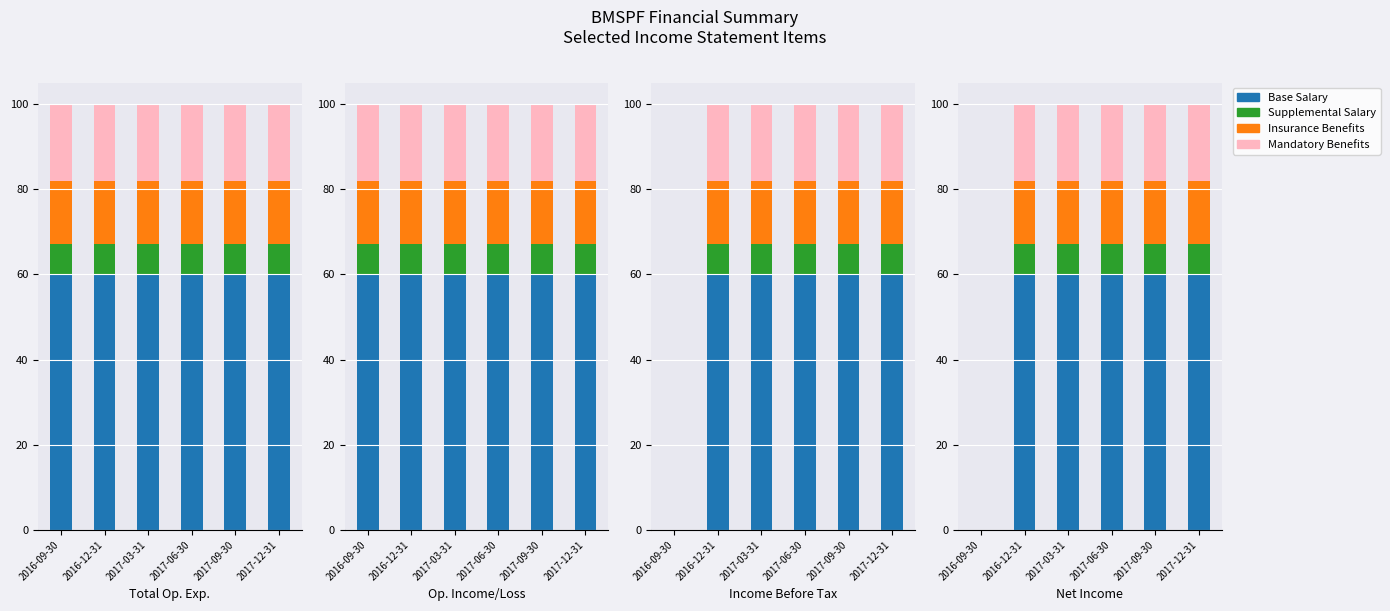

How many data points does each series have?

6